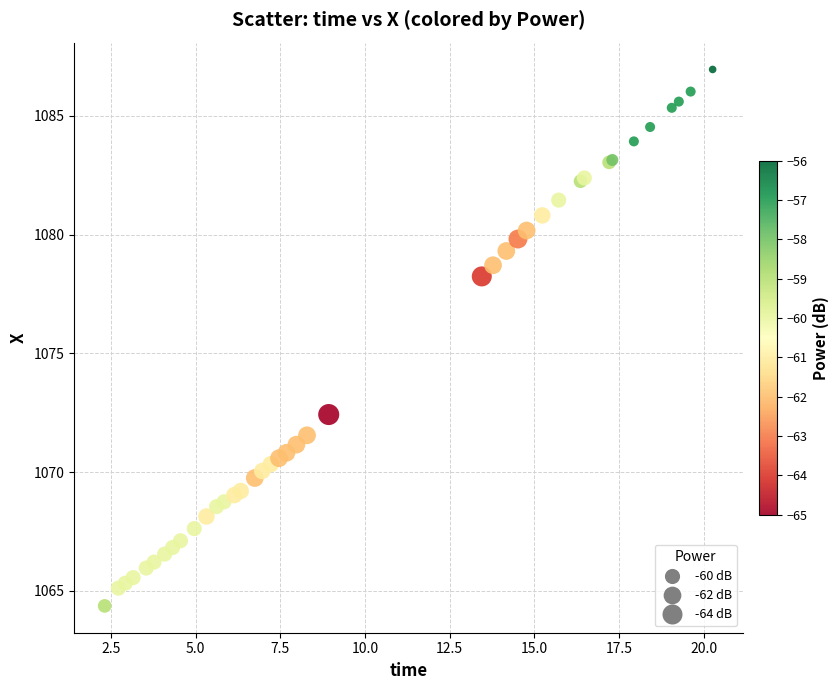

What Y value in the scatter plot is closest to 1075?

1072.4